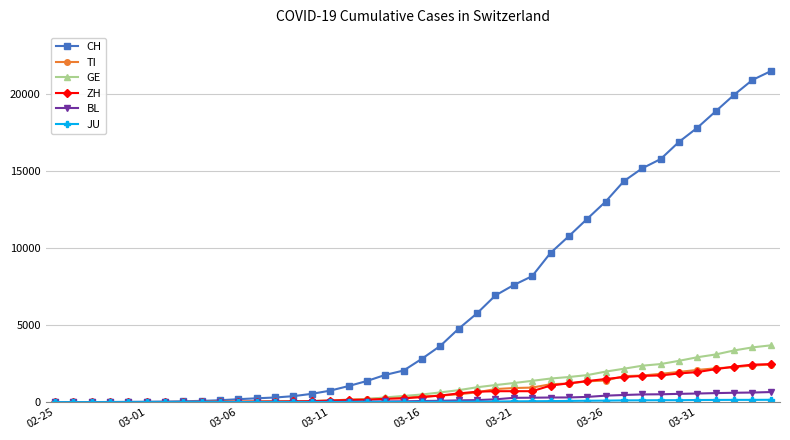

Which series has the largest total across all categories?

CH